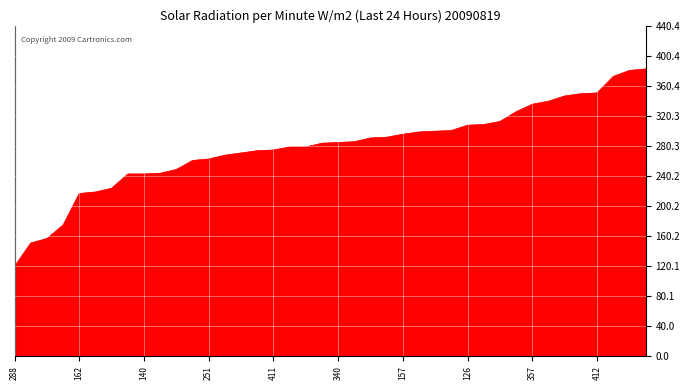

What is the smallest value displayed?

120